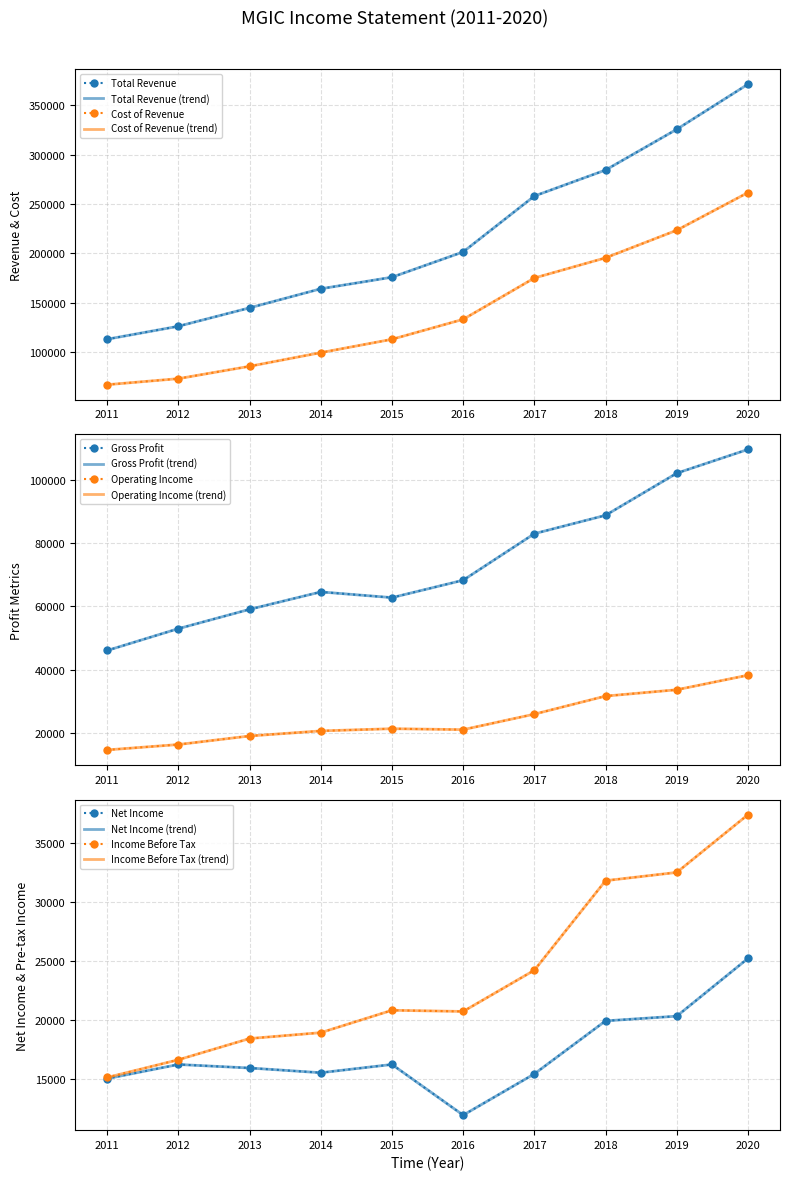

Which has a higher value, 2018 or 2017?

2018